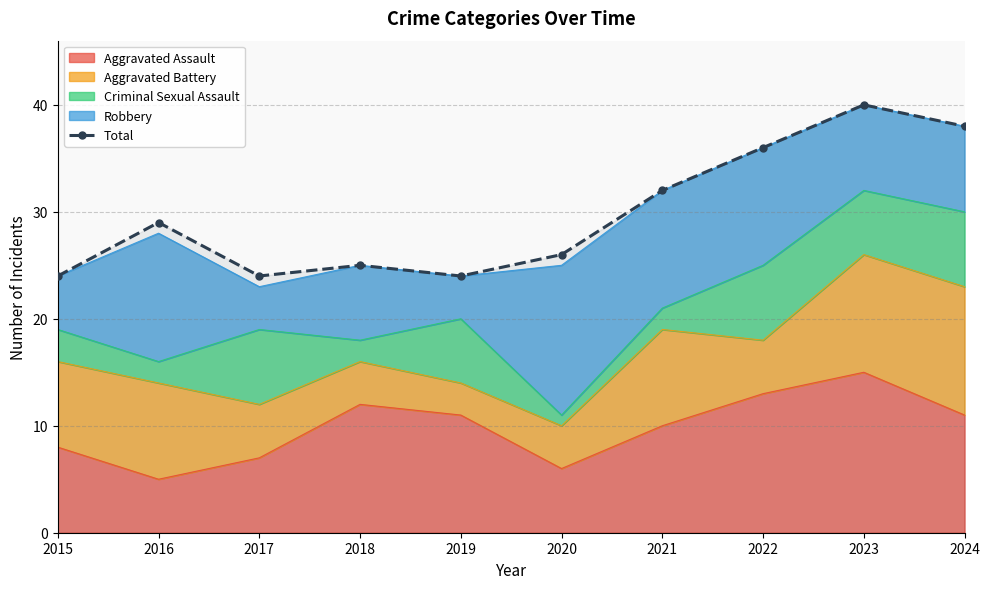

Rank the categories by value from lowest to highest.

2015, 2017, 2019, 2018, 2020, 2016, 2021, 2022, 2024, 2023